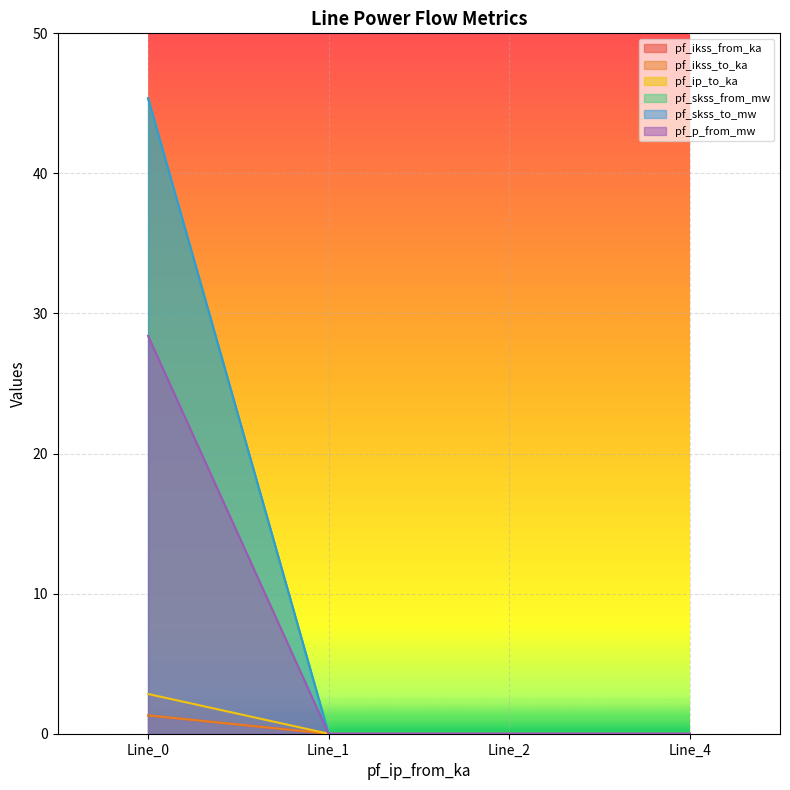

At which label is pf_skss_from_mw closest to 14?

Line_1